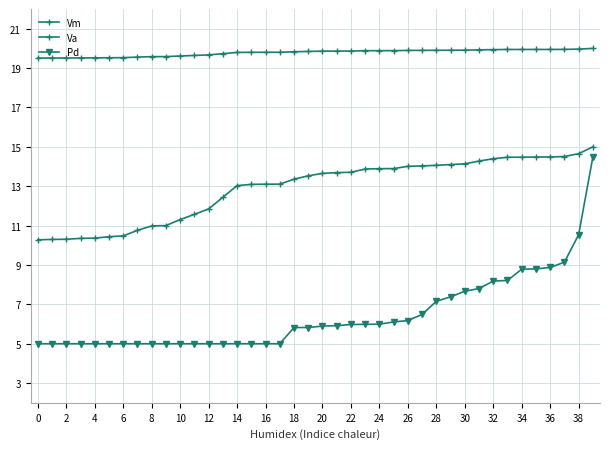

How many categories are shown in the chart?

40